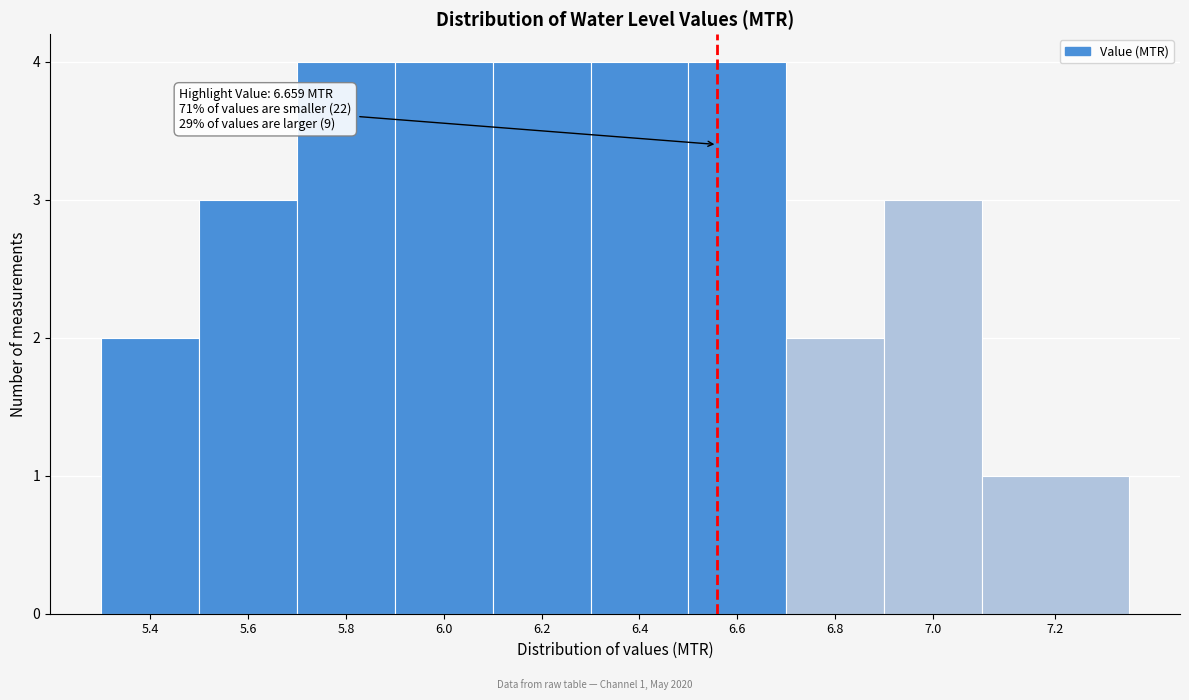

Reading left to right, list all the values displayed in this chart.

5.4=2	5.6=3	5.8=4	6.0=4	6.2=4	6.4=4	6.6=4	6.8=2	7.0=3	7.2=1